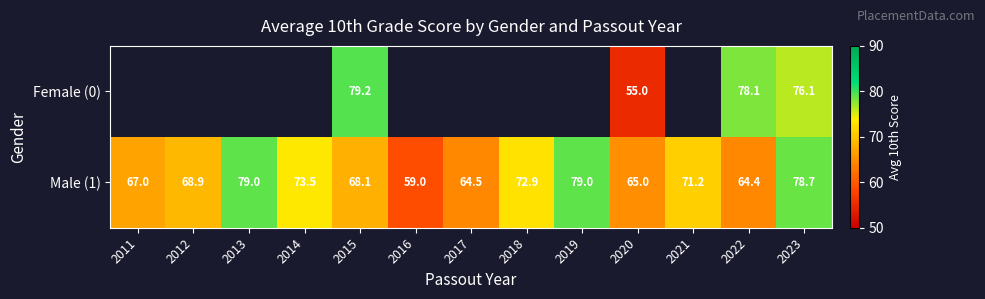

Is it true that Female (0) equals 49.2 at 2023?

False